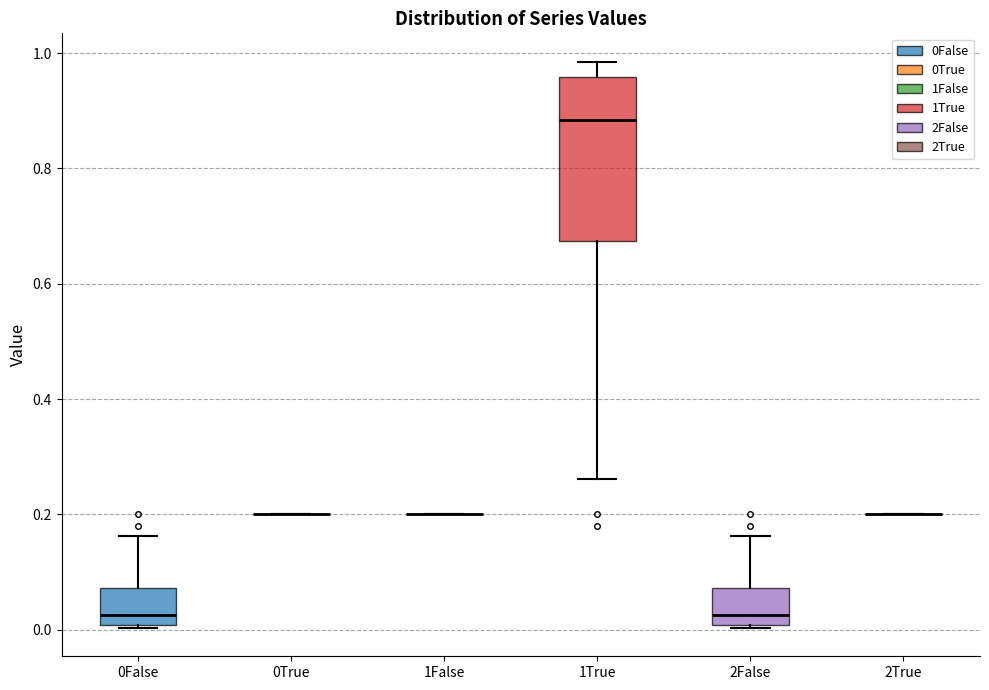

Comparing the boxes themselves (not the whiskers), which one is the tallest?

1True